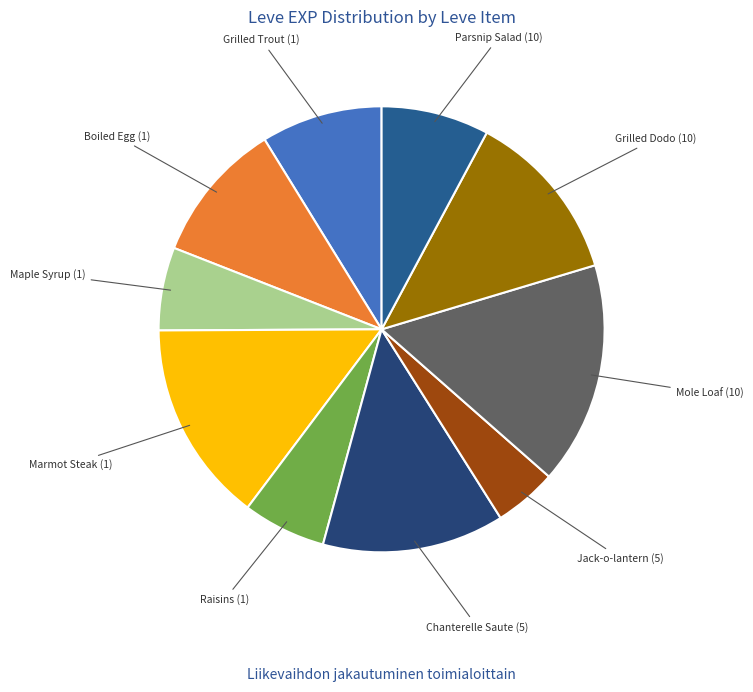

How many segments does this pie chart have?

10